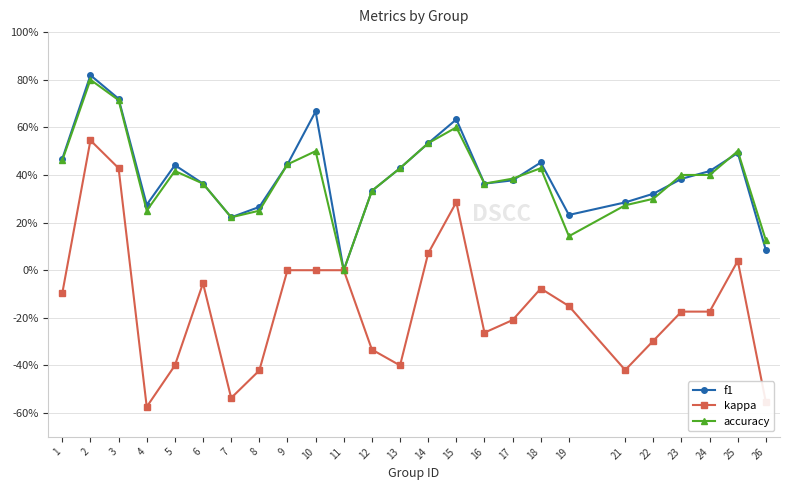

True or false: kappa has a value of -0.2 at 5.

False